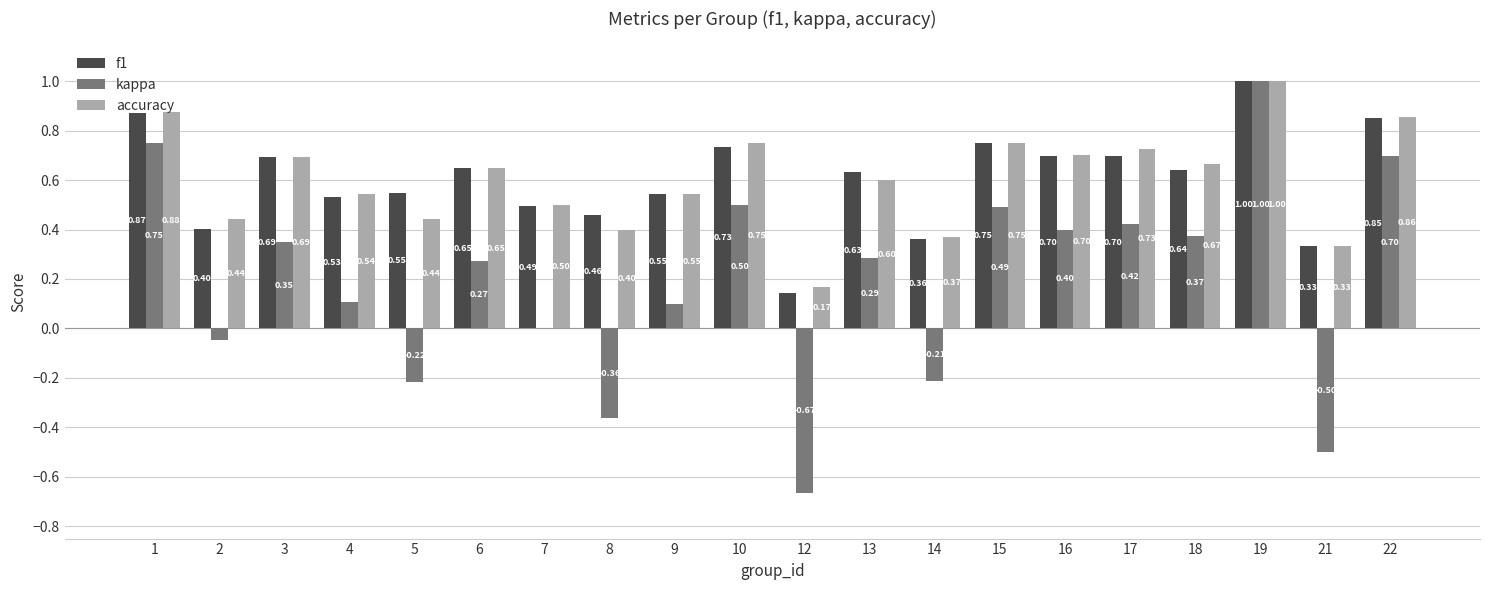

How many groups of bars are there?

20